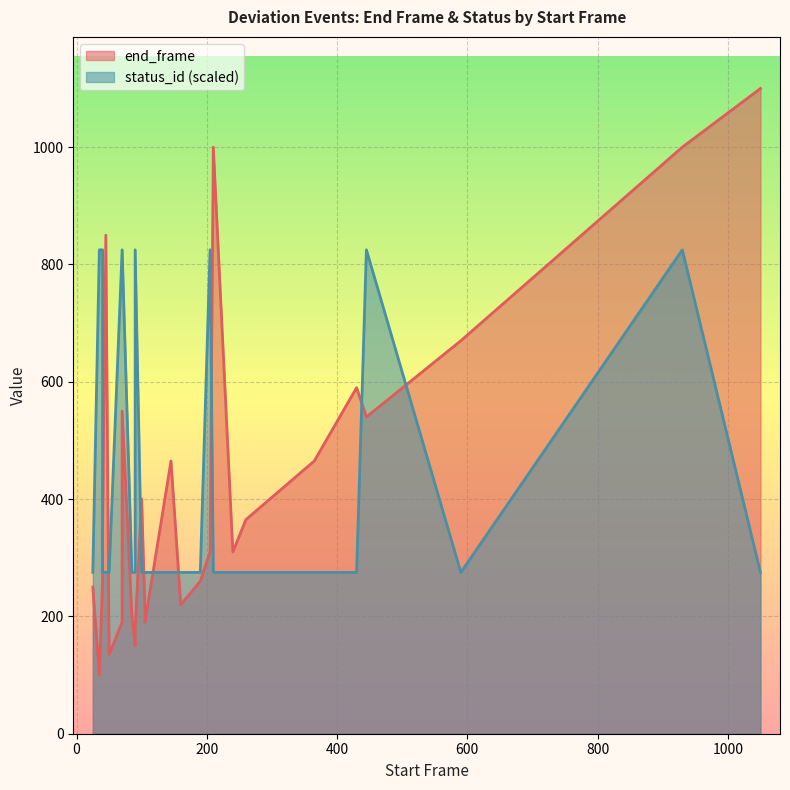

Which series has the largest range (max minus min)?

end_frame